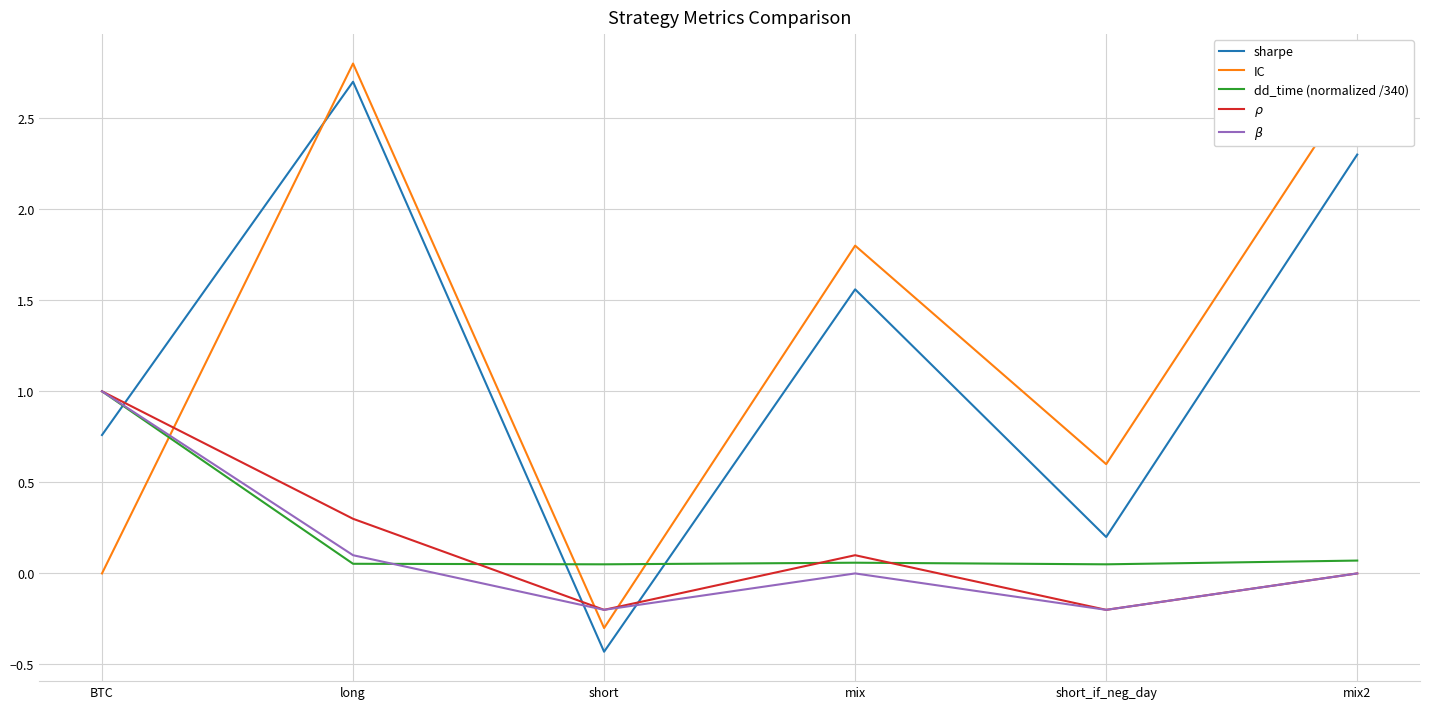

True or false: dd_time (normalized /340) and IC cross at least once.

True